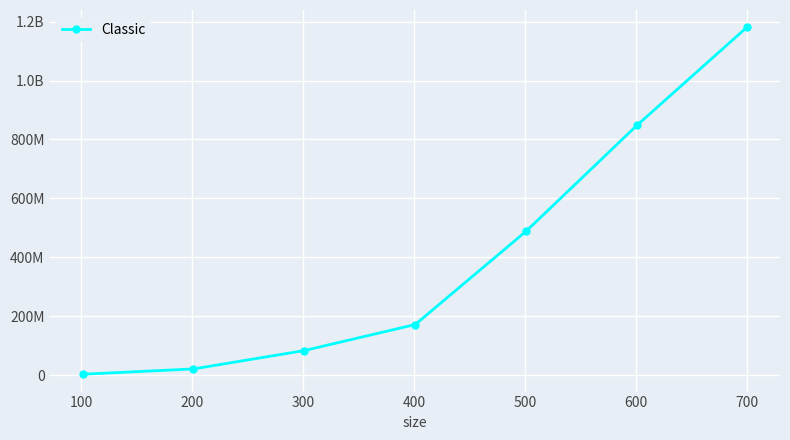

What is the difference between the maximum and minimum values?

1178311213